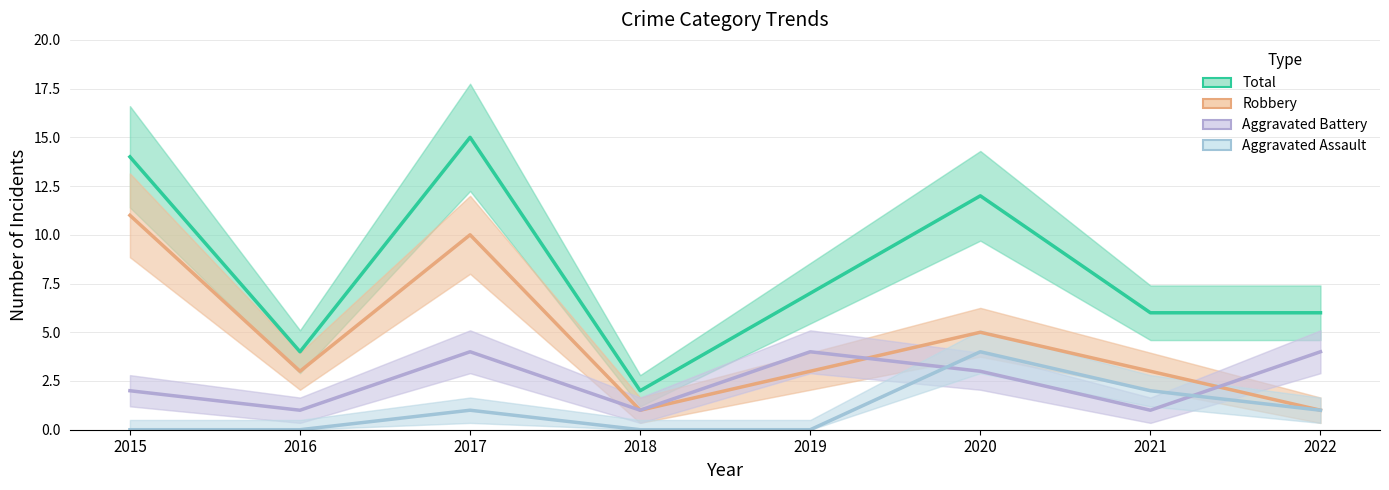

True or false: Aggravated Assault has a value of 1 at 2016.

False